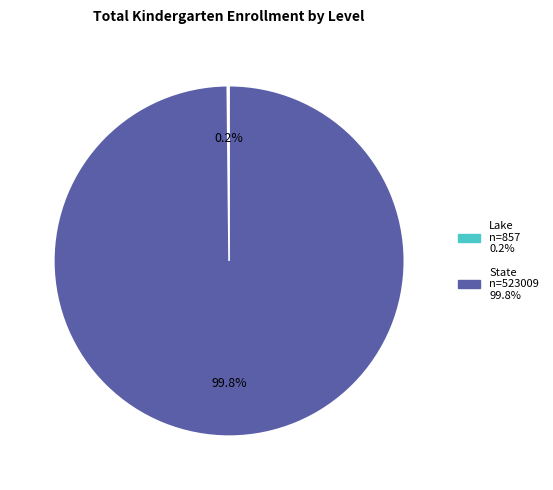

Does any single category account for the majority?

Yes